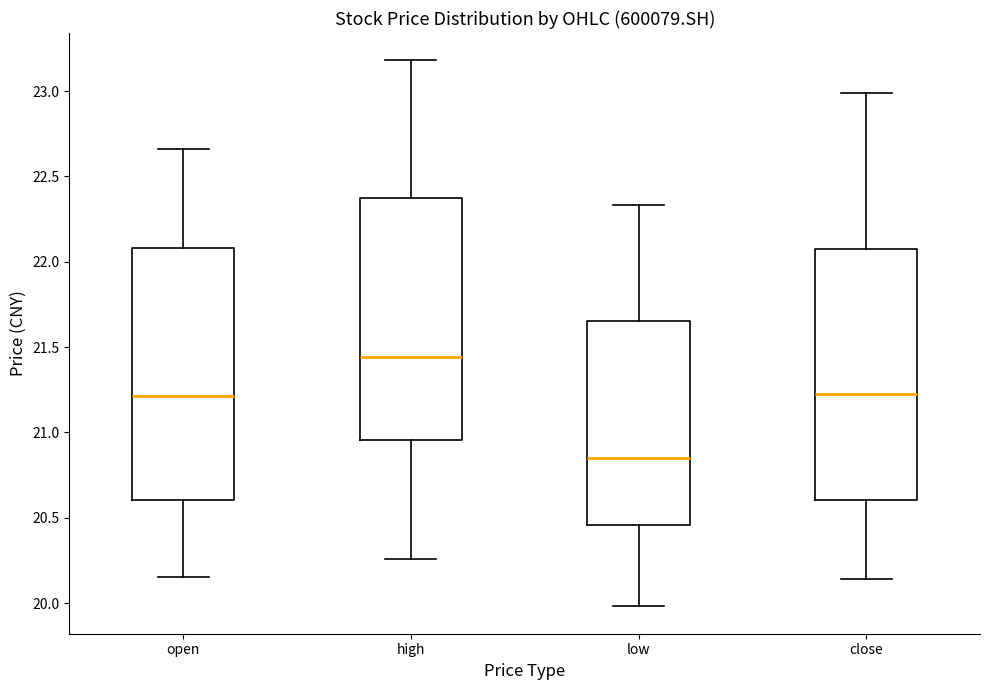

Which box has the highest median line?

high